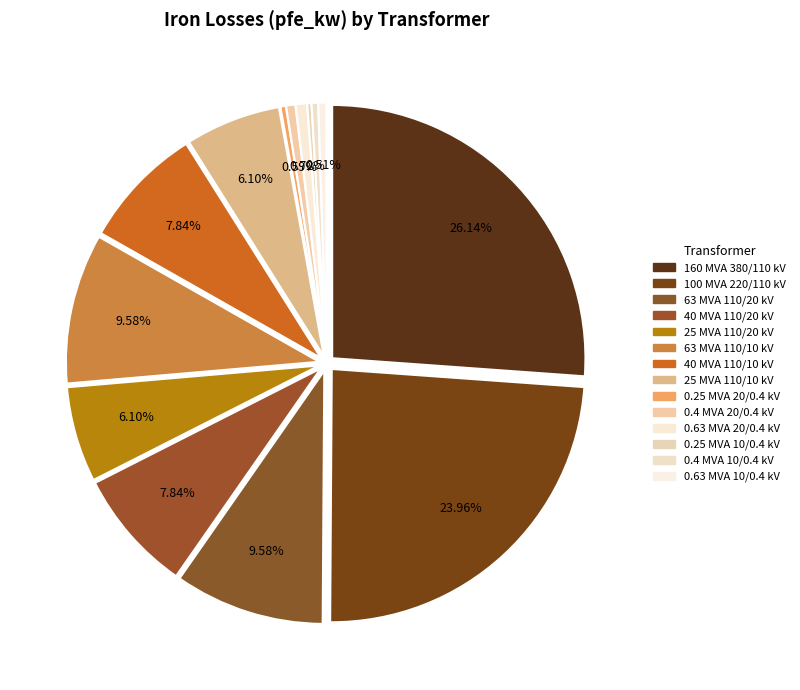

To the nearest percent, what portion does 10 represent?

1%